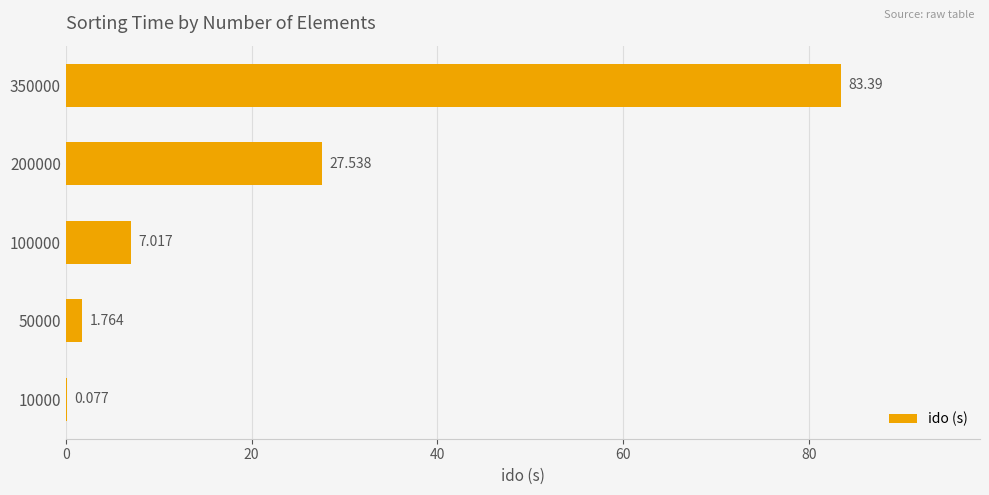

What is the sum of all values?

119.8